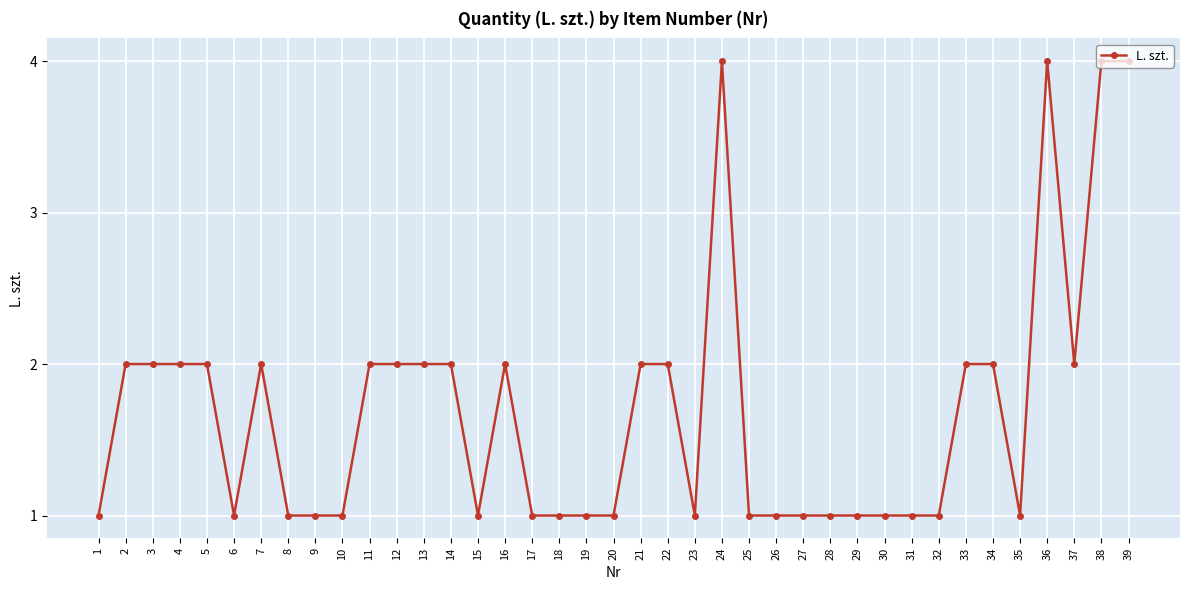

Approximately how many times larger is the value at 3 compared to 25?

2.0